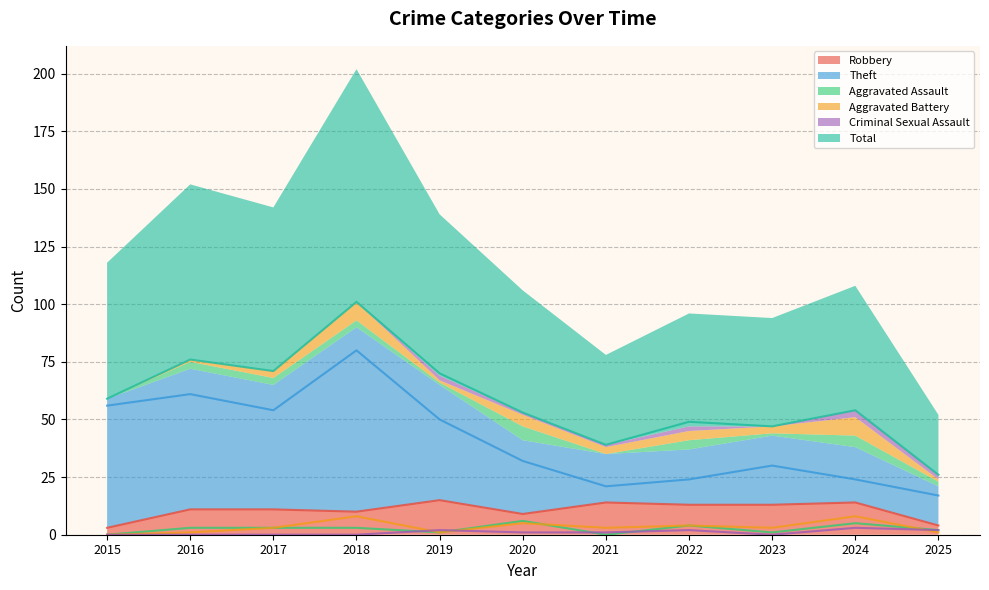

Which series has the largest range (max minus min)?

Total